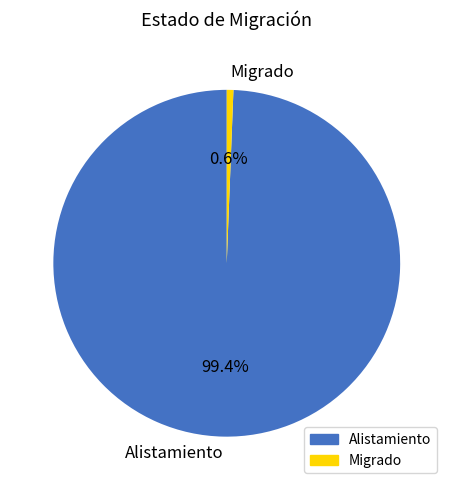

Approximately how many times larger is the value at Alistamiento compared to Migrado?

161.7